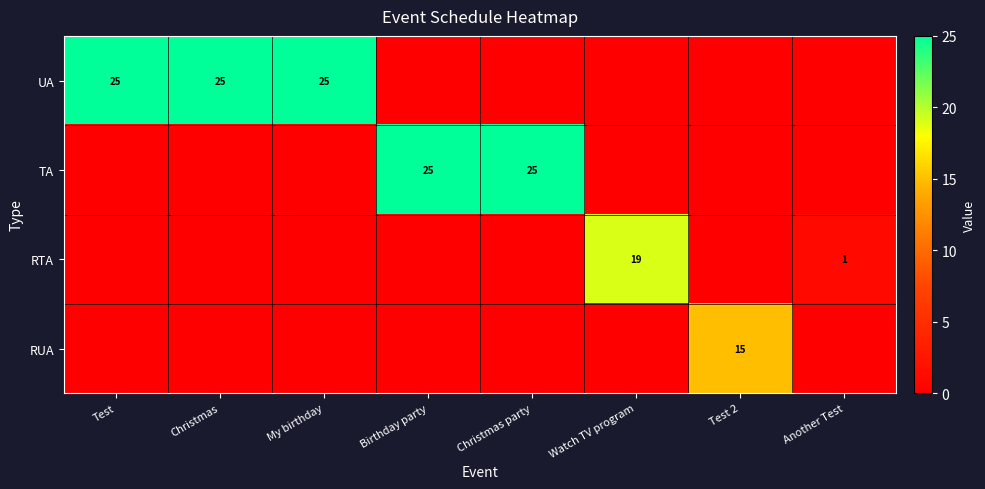

Is it true that RTA equals 0 at Another Test?

False